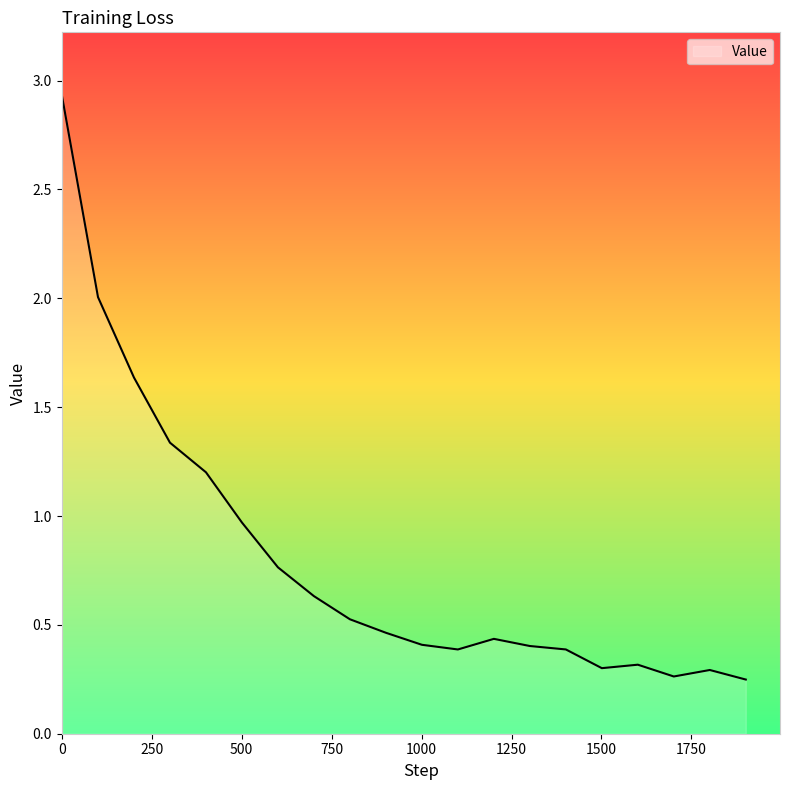

What is the greatest value displayed?

2.9